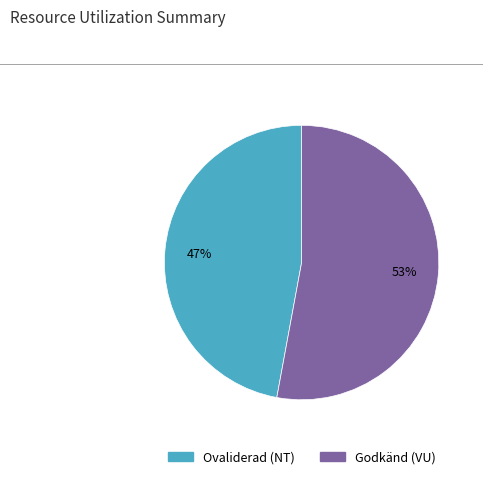

To the nearest percent, what is the average slice percentage?

50%